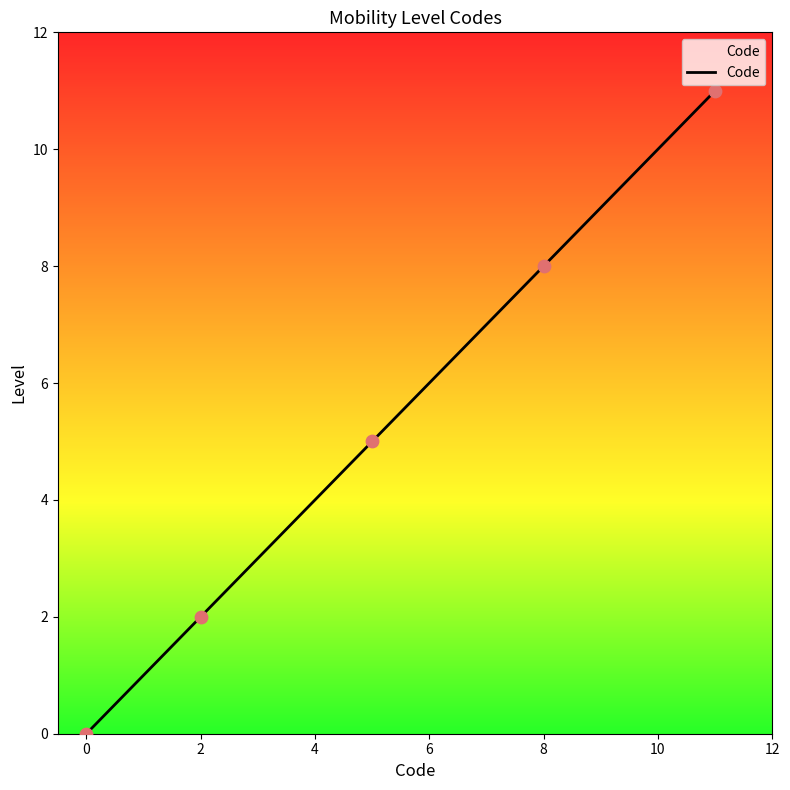

What is the maximum value shown in the chart?

11